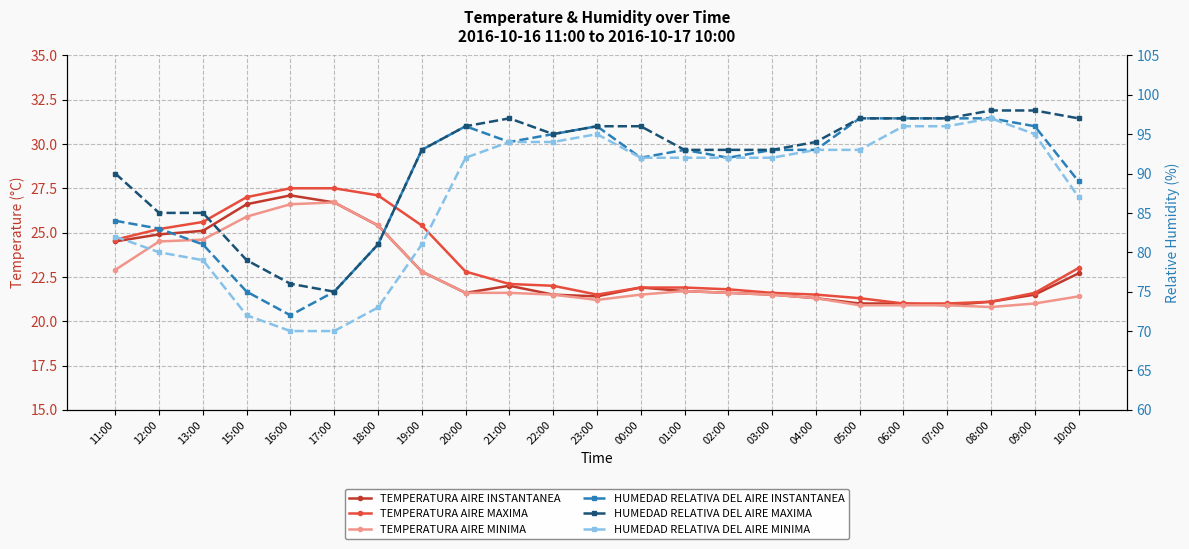

Where does the TEMPERATURA AIRE INSTANTANEA series first go above 21?

11:00